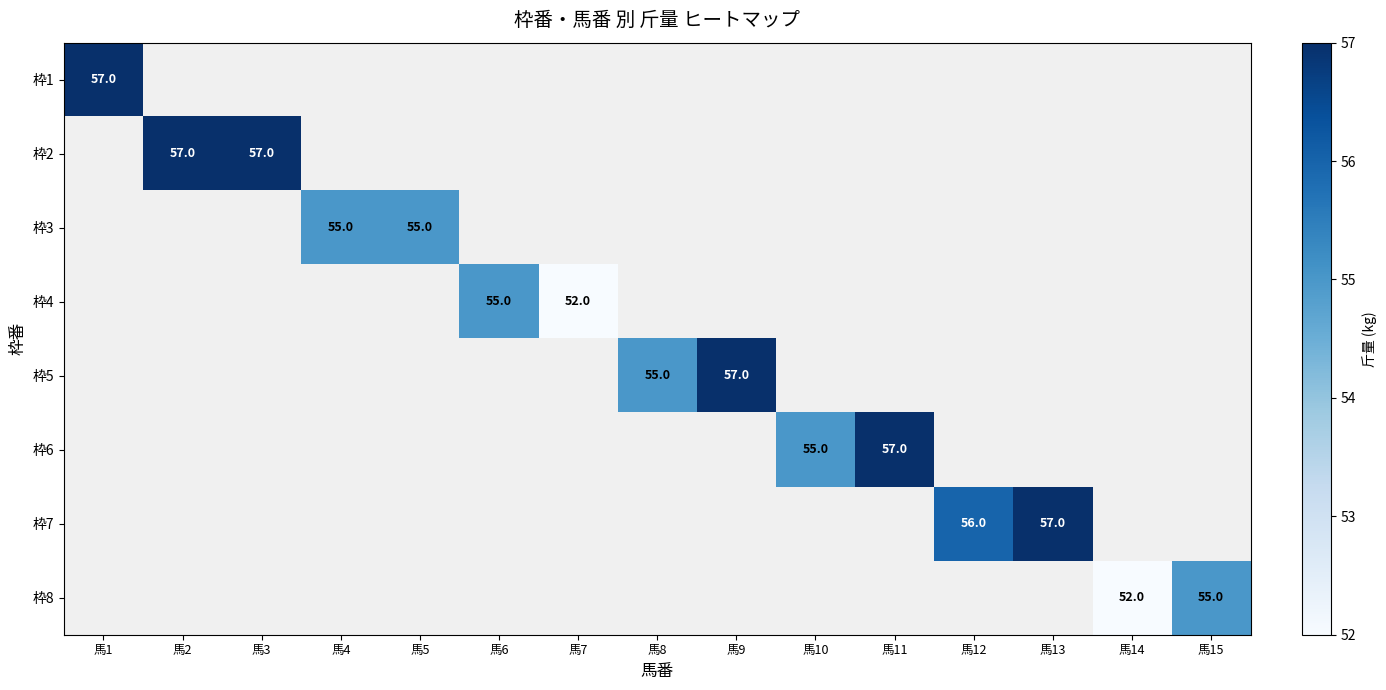

Count the number of categories in the chart.

15